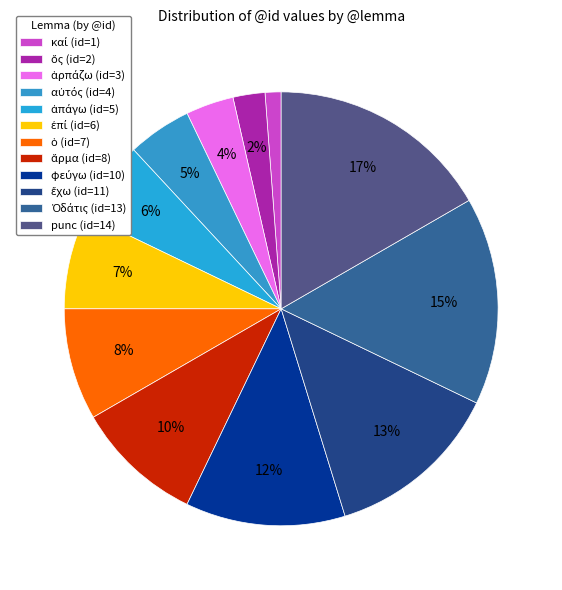

Does ἁρπάζω account for over 50% of the chart?

No